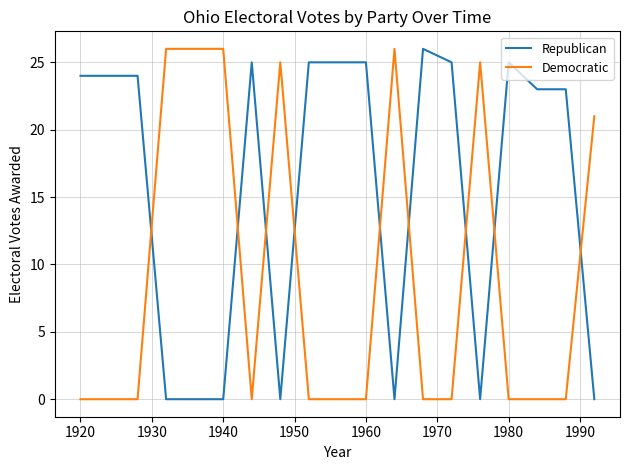

What is the maximum value shown in the chart?

26